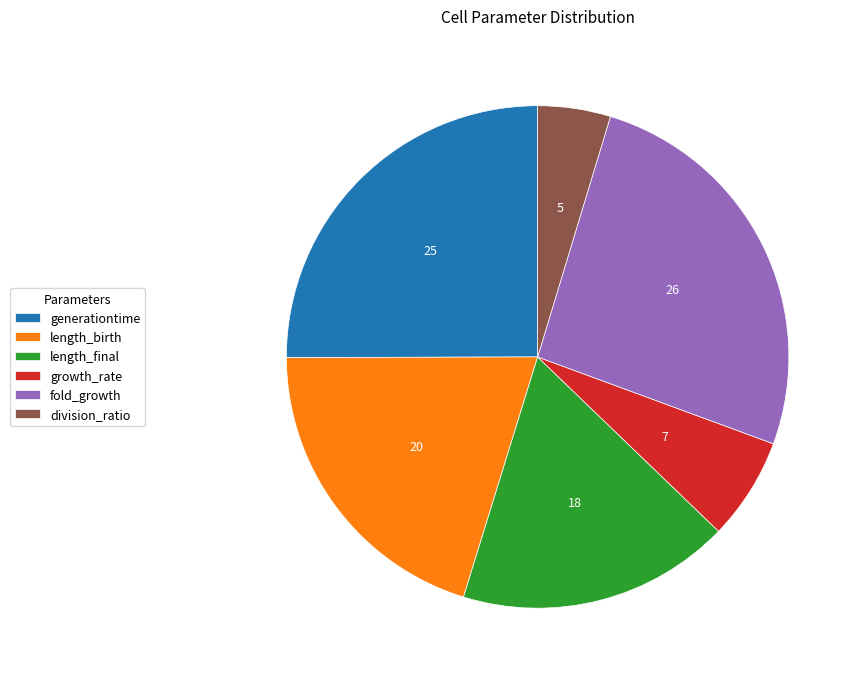

Is it true that division_ratio is 13% of the pie?

False